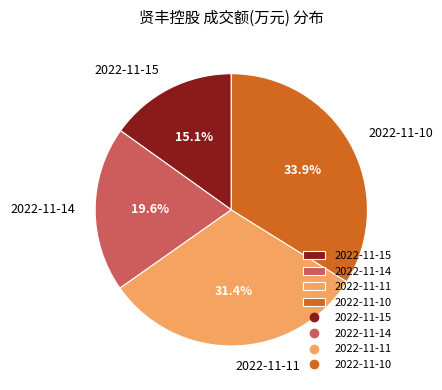

What is the largest slice in the pie chart?

2022-11-10